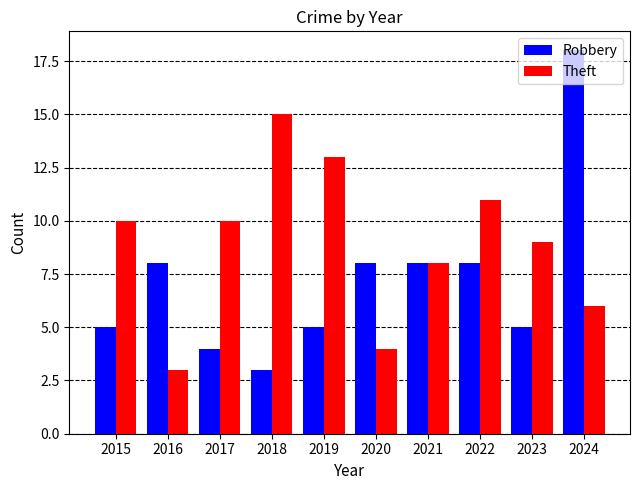

What is the smallest value displayed?

3